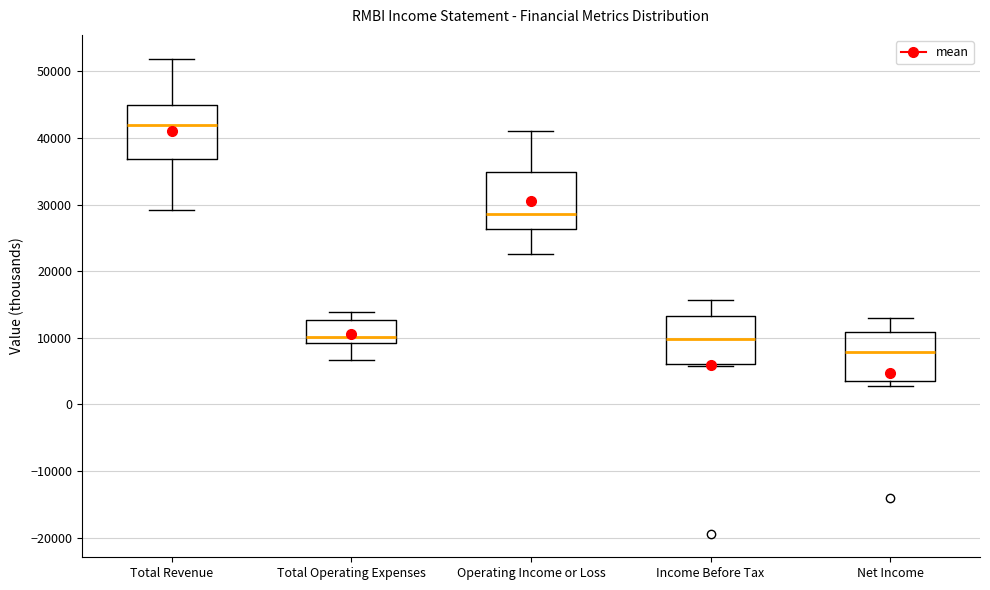

Reading left to right, read every box against the y-axis: the position of its median line, the range the box covers, and the ends of its whiskers. The values are not printed on the chart, so give them approximately, as read against the axis.

Total Revenue: median 42000, box 37000 to 45000, whiskers 29000 to 52000
Total Operating Expenses: median 10000, box 9000 to 13000, whiskers 7000 to 14000
Operating Income or Loss: median 29000, box 26000 to 35000, whiskers 23000 to 41000
Income Before Tax: median 10000, box 6000 to 13000, whiskers 6000 (just below the box's lower edge) to 16000
Net Income: median 8000, box 3000 to 11000, whiskers 3000 (just below the box's lower edge) to 13000